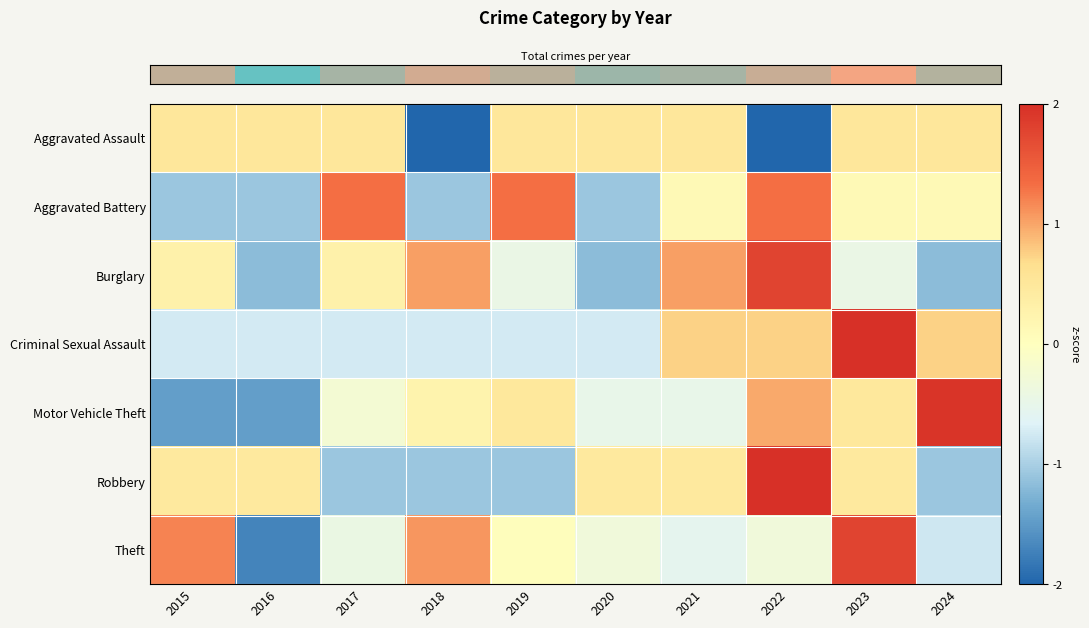

Reading left to right, transcribe all the data shown in this chart.

row_0: 2015=0.5	2016=0.5	2017=0.5	2018=-2.0	2019=0.5	2020=0.5	2021=0.5	2022=-2.0	2023=0.5	2024=0.5
row_1: 2015=-1.1	2016=-1.1	2017=1.3	2018=-1.1	2019=1.3	2020=-1.1	2021=0.1	2022=1.3	2023=0.1	2024=0.1
row_2: 2015=0.3	2016=-1.2	2017=0.3	2018=1.0	2019=-0.4	2020=-1.2	2021=1.0	2022=1.8	2023=-0.4	2024=-1.2
row_3: 2015=-0.7	2016=-0.7	2017=-0.7	2018=-0.7	2019=-0.7	2020=-0.7	2021=0.7	2022=0.7	2023=2.2	2024=0.7
row_4: 2015=-1.5	2016=-1.5	2017=-0.2	2018=0.2	2019=0.5	2020=-0.5	2021=-0.5	2022=1.0	2023=0.5	2024=1.9
row_5: 2015=0.5	2016=0.5	2017=-1.1	2018=-1.1	2019=-1.1	2020=0.5	2021=0.5	2022=2.0	2023=0.5	2024=-1.1
row_6: 2015=1.2	2016=-1.7	2017=-0.4	2018=1.1	2019=0.0	2020=-0.3	2021=-0.5	2022=-0.3	2023=1.8	2024=-0.8